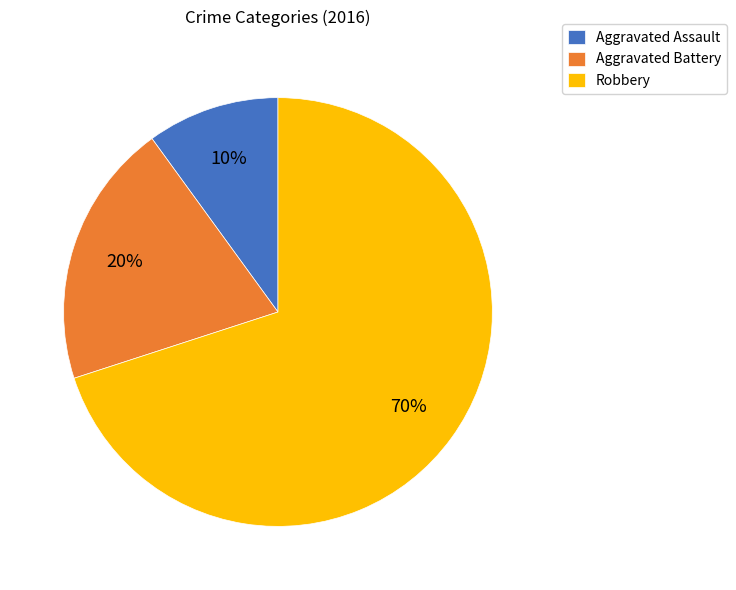

To the nearest percent, what is the difference between the largest and smallest slice percentages?

60%